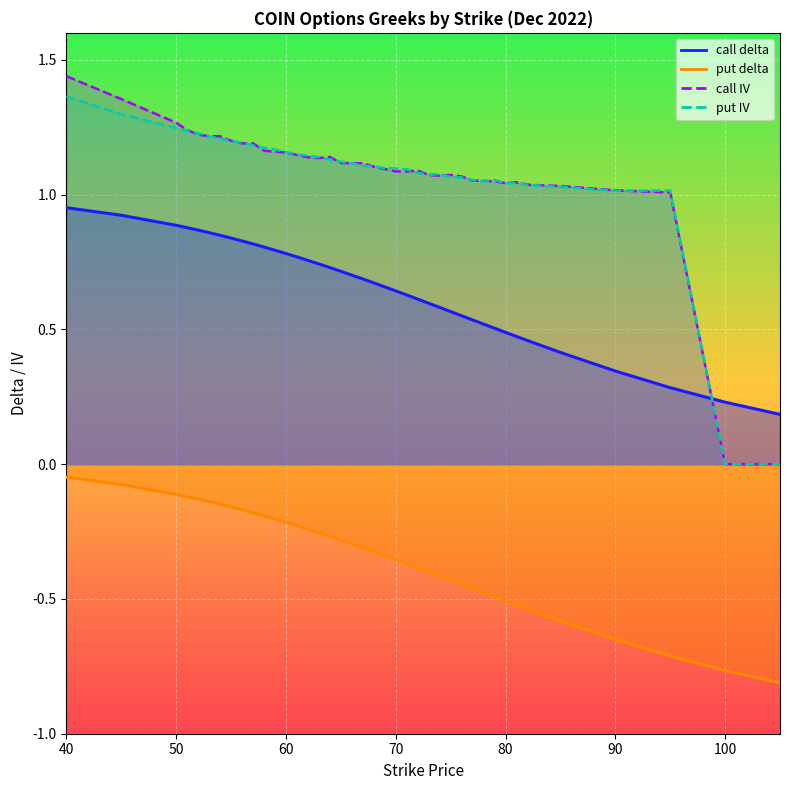

Reading left to right, transcribe all the data shown in this chart.

call_delta: 40=1.0	45=0.9	50=0.9	51=0.9	52=0.9	53=0.9	54=0.8	55=0.8	56=0.8	57=0.8	58=0.8	59=0.8	60=0.8	61=0.8	62=0.8	63=0.7	64=0.7	65=0.7	66=0.7	67=0.7	68=0.7	69=0.7	70=0.6	71=0.6	72=0.6	73=0.6	74=0.6	75=0.6	76=0.6	77=0.5	78=0.5	79=0.5	80=0.5	81=0.5	82=0.5	85=0.4	90=0.3	95=0.3	100=0.2	105=0.2
put_delta: 40=-0.0	45=-0.1	50=-0.1	51=-0.1	52=-0.1	53=-0.1	54=-0.1	55=-0.2	56=-0.2	57=-0.2	58=-0.2	59=-0.2	60=-0.2	61=-0.2	62=-0.2	63=-0.3	64=-0.3	65=-0.3	66=-0.3	67=-0.3	68=-0.3	69=-0.3	70=-0.4	71=-0.4	72=-0.4	73=-0.4	74=-0.4	75=-0.4	76=-0.4	77=-0.5	78=-0.5	79=-0.5	80=-0.5	81=-0.5	82=-0.5	85=-0.6	90=-0.7	95=-0.7	100=-0.8	105=-0.8
call_iv: 40=1.4	45=1.4	50=1.3	51=1.2	52=1.2	53=1.2	54=1.2	55=1.2	56=1.2	57=1.2	58=1.2	59=1.2	60=1.2	61=1.1	62=1.1	63=1.1	64=1.1	65=1.1	66=1.1	67=1.1	68=1.1	69=1.1	70=1.1	71=1.1	72=1.1	73=1.1	74=1.1	75=1.1	76=1.1	77=1.1	78=1.1	79=1.0	80=1.0	81=1.0	82=1.0	85=1.0	90=1.0	95=1.0	100=0.0	105=0.0
put_iv: 40=1.4	45=1.3	50=1.2	51=1.2	52=1.2	53=1.2	54=1.2	55=1.2	56=1.2	57=1.2	58=1.2	59=1.2	60=1.2	61=1.1	62=1.1	63=1.1	64=1.1	65=1.1	66=1.1	67=1.1	68=1.1	69=1.1	70=1.1	71=1.1	72=1.1	73=1.1	74=1.1	75=1.1	76=1.1	77=1.1	78=1.0	79=1.1	80=1.0	81=1.0	82=1.0	85=1.0	90=1.0	95=1.0	100=0.0	105=0.0